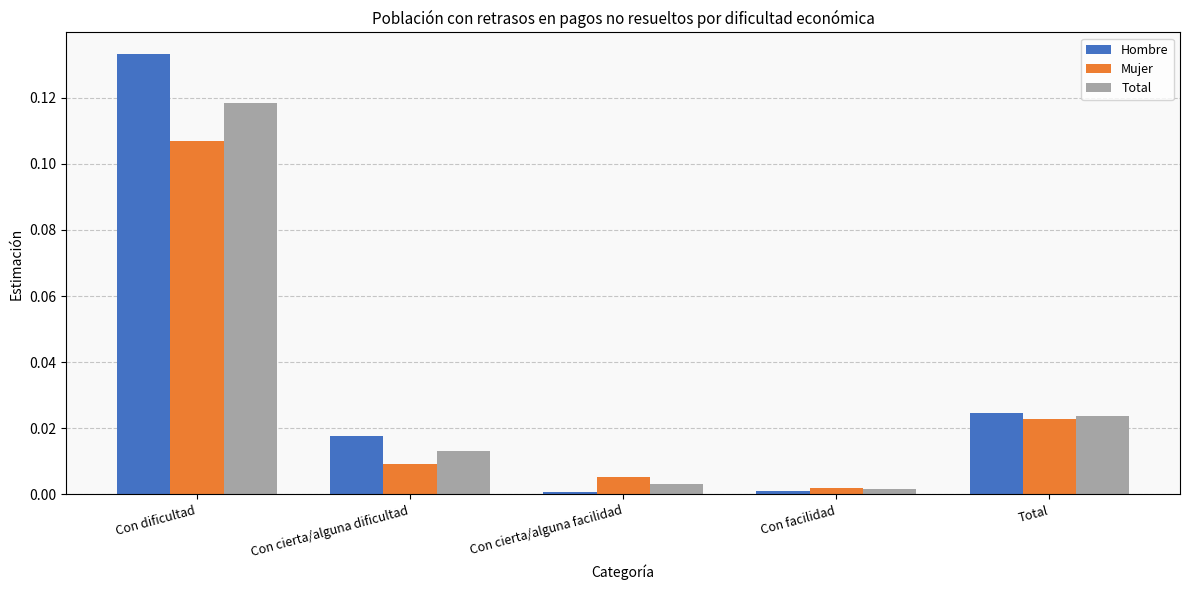

List the series in order of their peak value, highest first.

Hombre, Total, Mujer